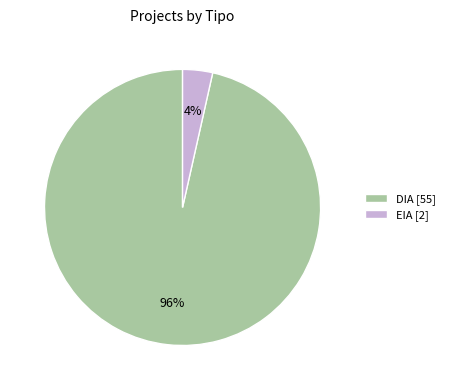

Is the sum of EIA [2] and DIA [55] greater than half?

Yes